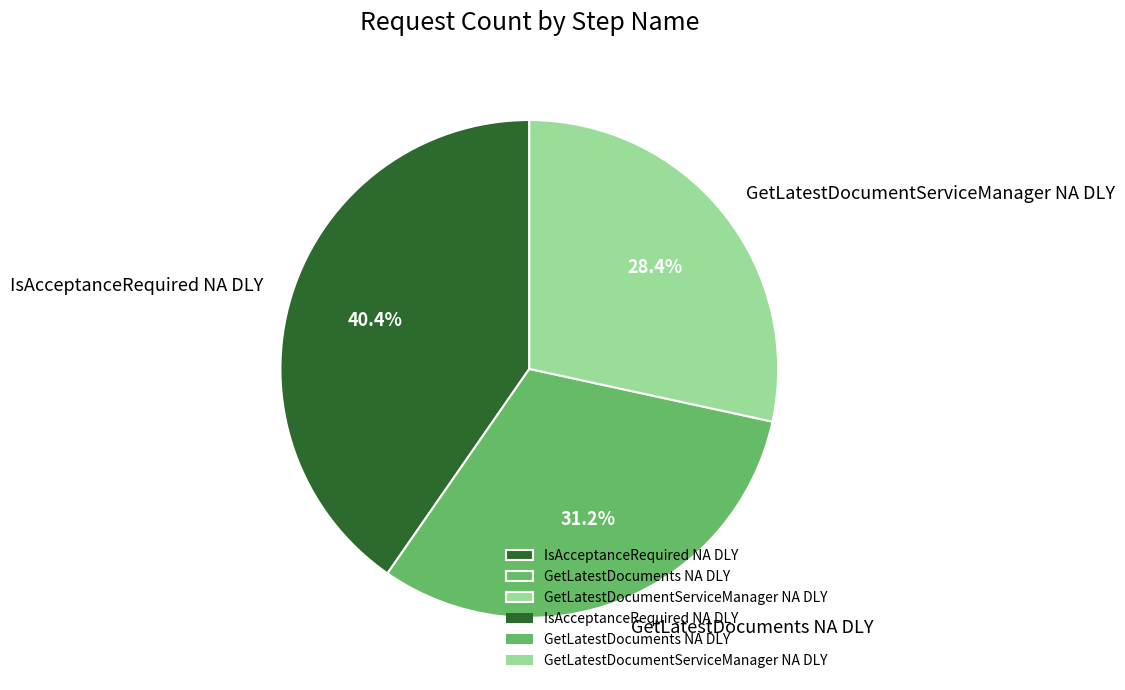

Which slice is the largest?

IsAcceptanceRequired NA DLY